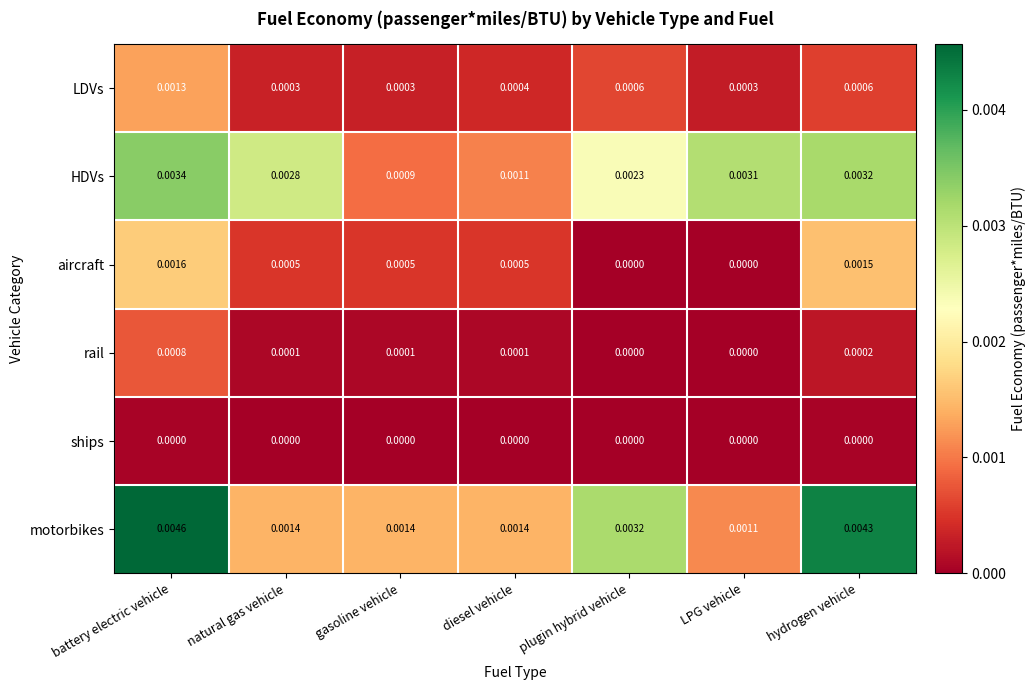

Rank the series at natural gas vehicle from highest to lowest value.

HDVs, motorbikes, aircraft, LDVs, rail, ships